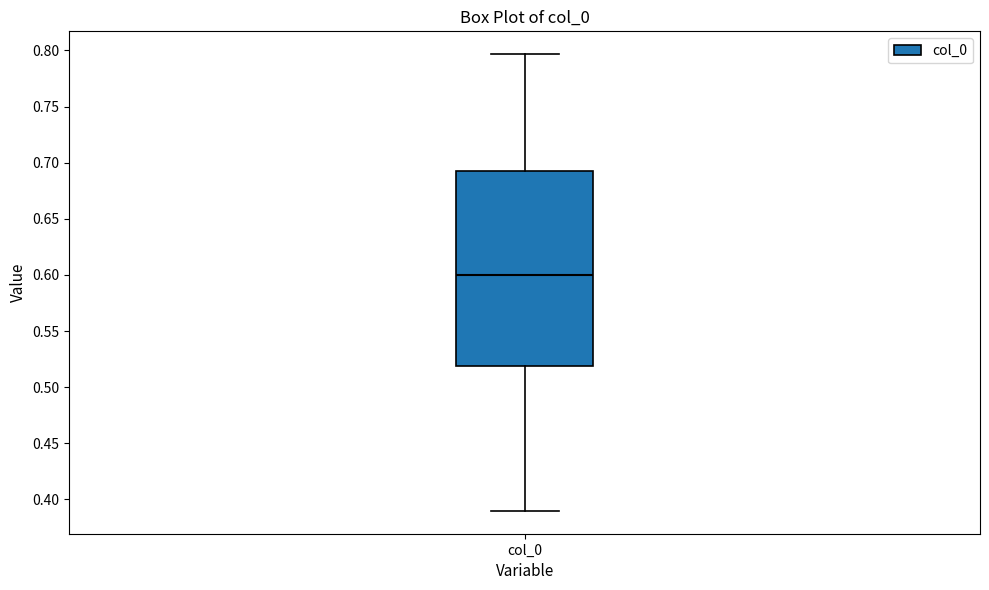

Where is the lower edge of the box for col_0 on the y-axis? The values are not printed on the chart, so give them approximately, as read against the axis.

0.520